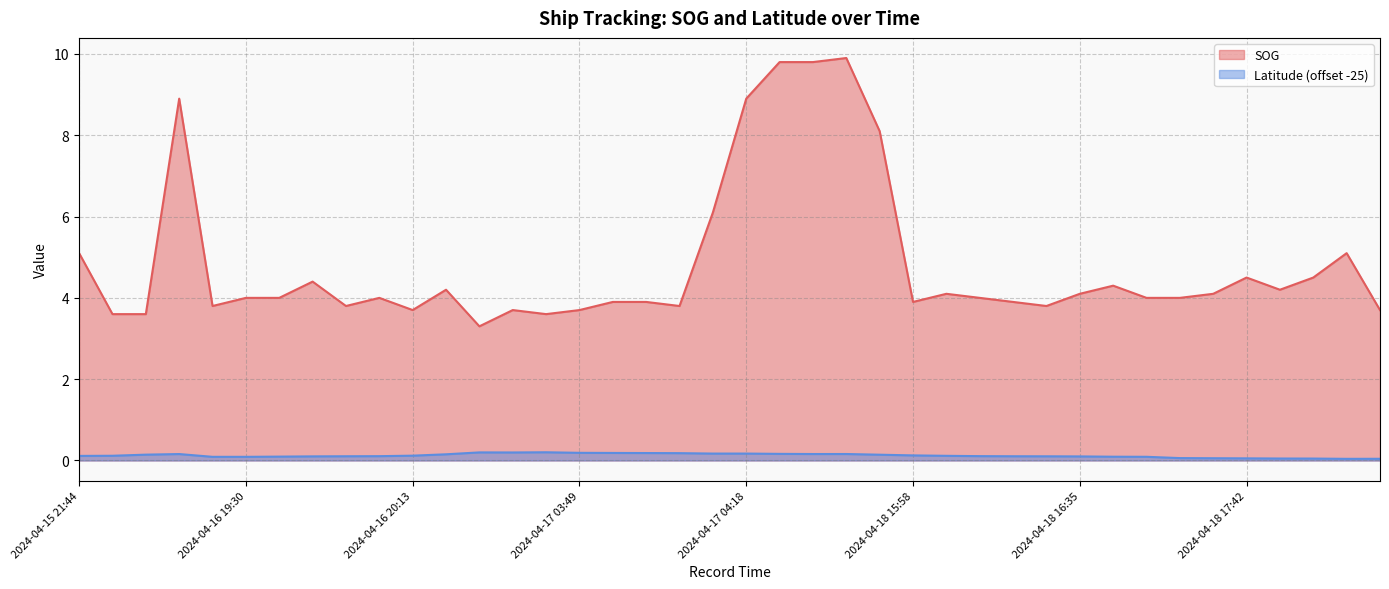

The value of SOG at 2024-04-18 15:58 is 3.9. True or false?

True